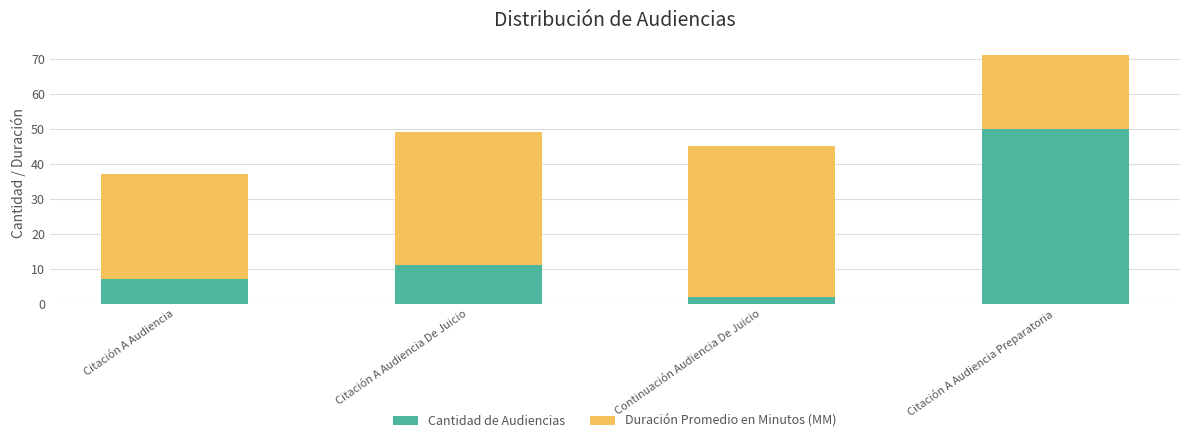

What is the total value across all series at Citación A Audiencia Preparatoria?

71